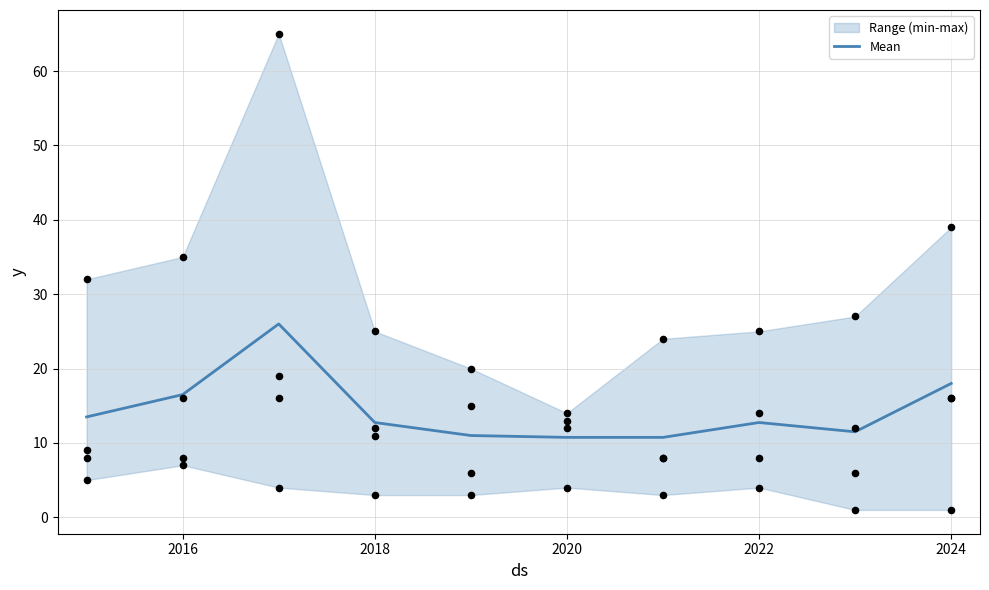

The Mean series shows 12.8 at 2022. True or false?

True